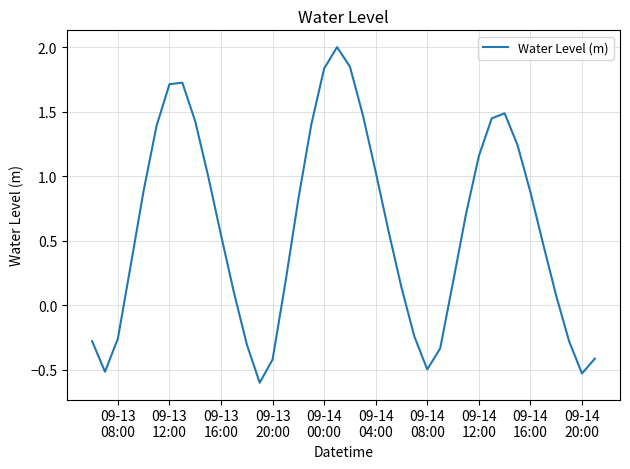

What is the greatest value displayed?

2.0